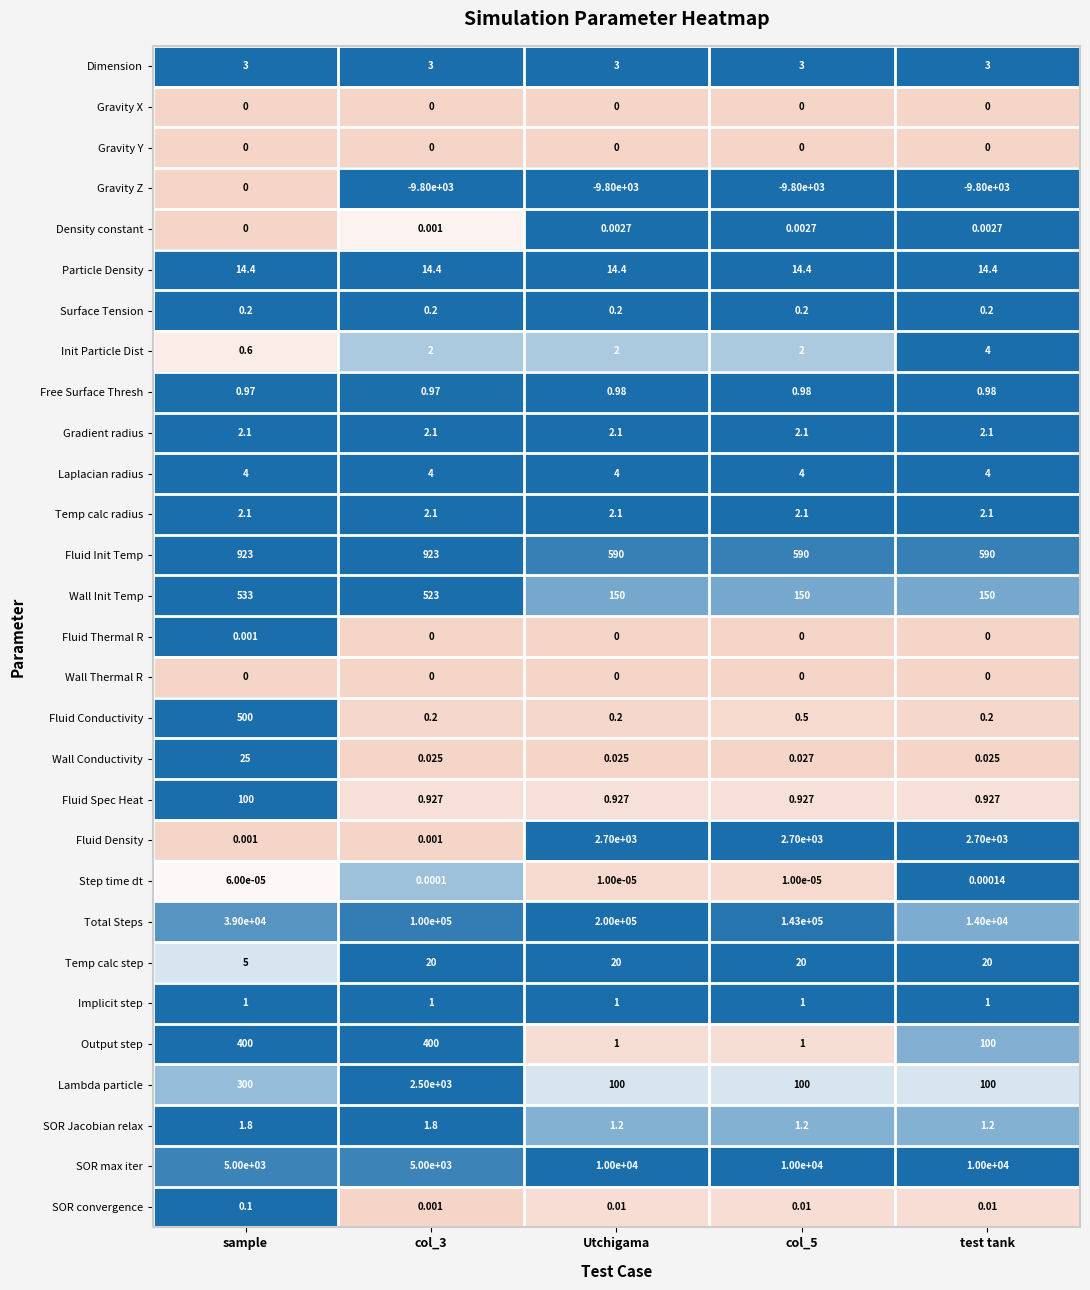

Which label corresponds to the largest value in the chart?

Utchigama